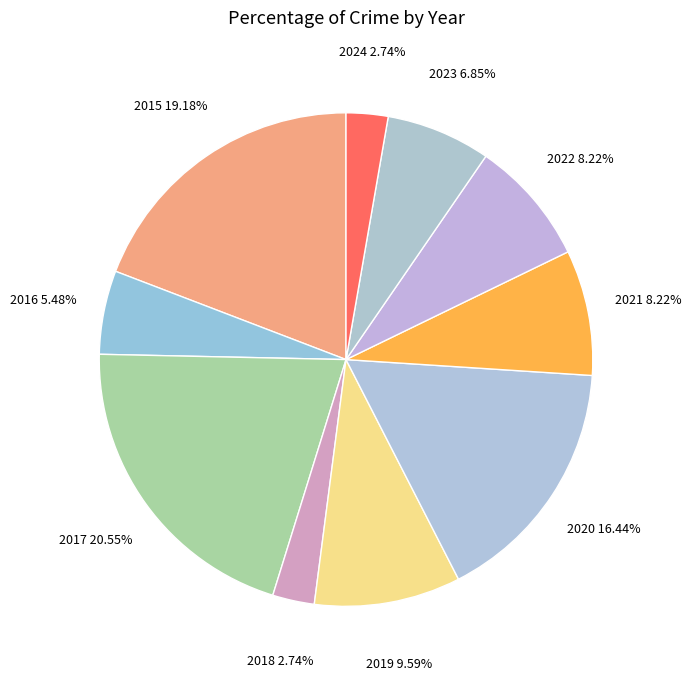

Which has a higher value, 2016 or 2020?

2020